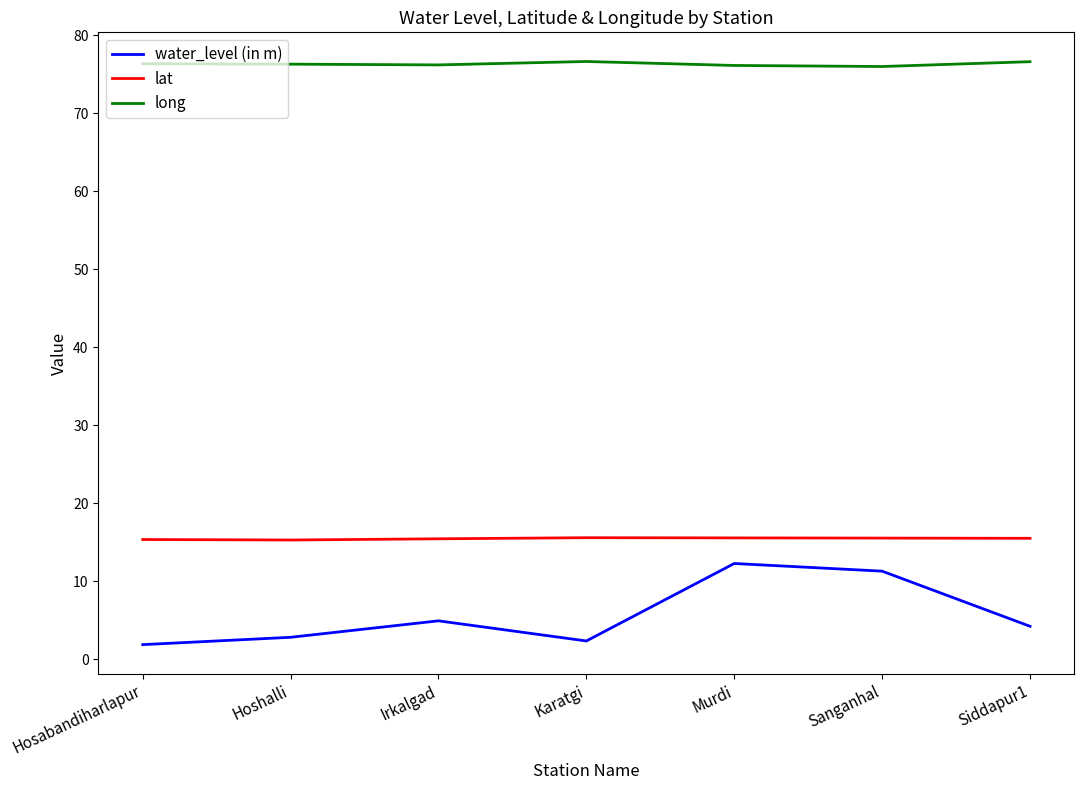

Rank the series at Karatgi from highest to lowest value.

long, lat, water_level (in m)